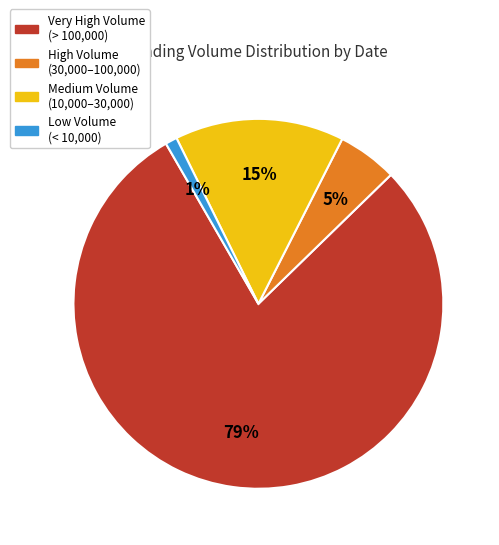

How many segments does this pie chart have?

4